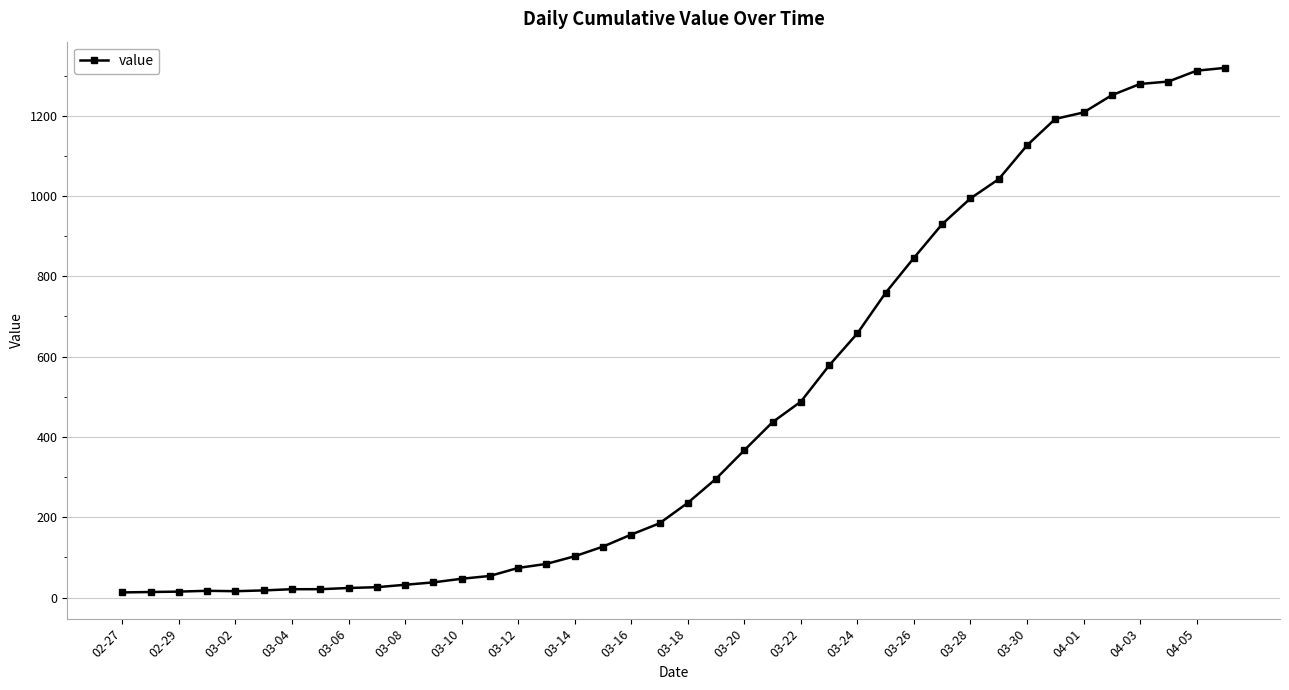

What is the greatest value displayed?

1319